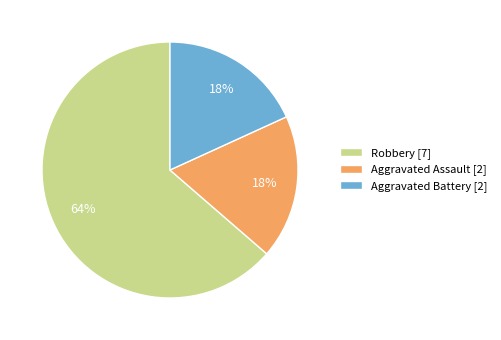

To the nearest percent, what portion does Aggravated Assault represent?

18%